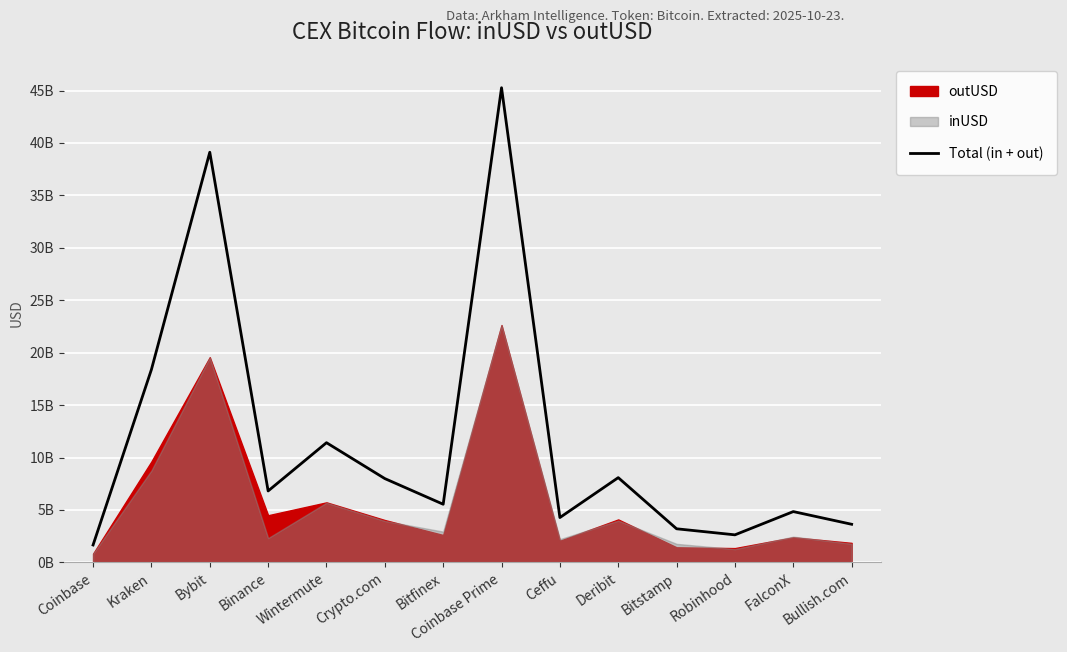

The value at Bybit is 18030139032.1. True or false?

False